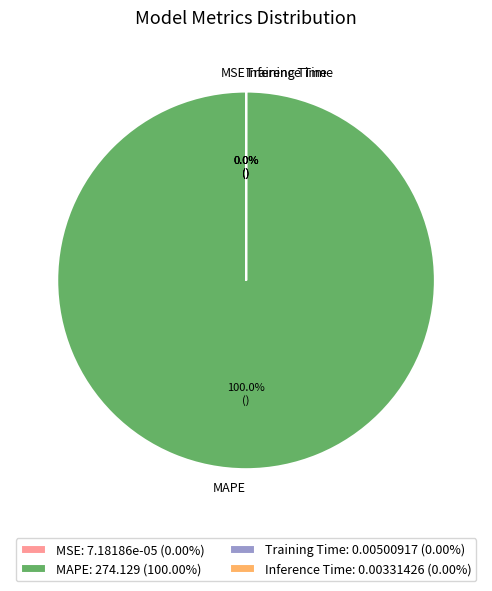

Does any single category account for the majority?

Yes